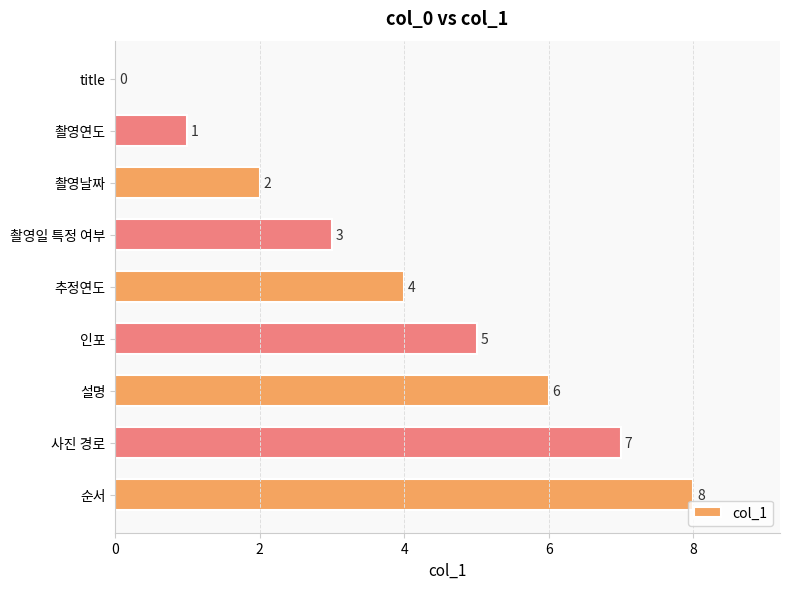

What is the change in value from 촬영연도 to 사진 경로?

+6